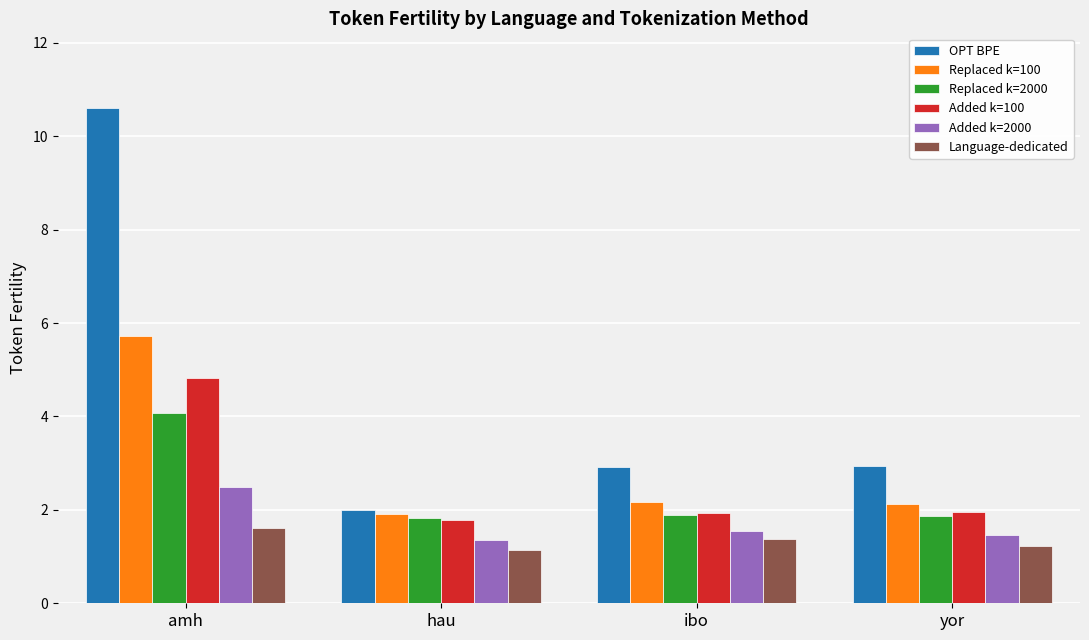

Rank the series by their maximum value, from highest to lowest.

OPT BPE, Replaced k=100, Added k=100, Replaced k=2000, Added k=2000, Language-dedicated